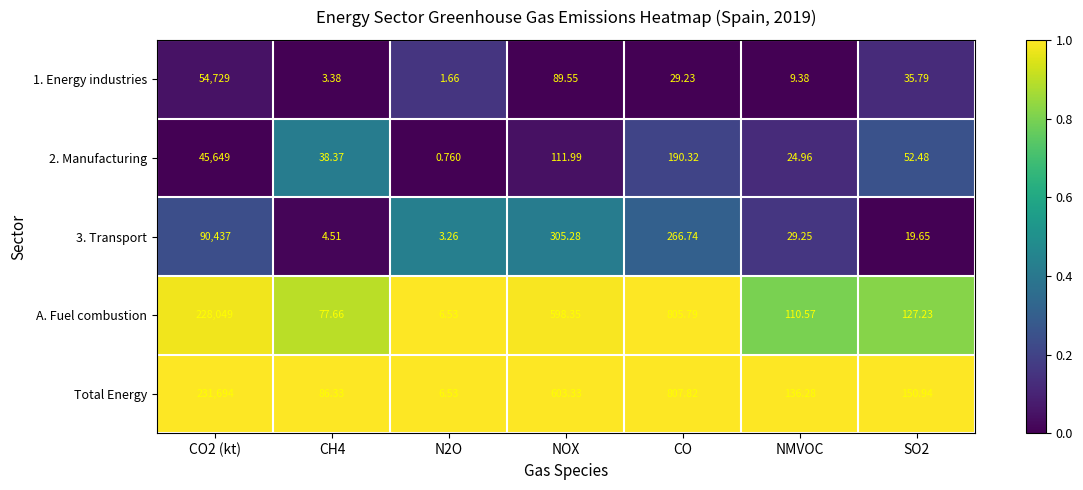

Count the number of categories in the chart.

7